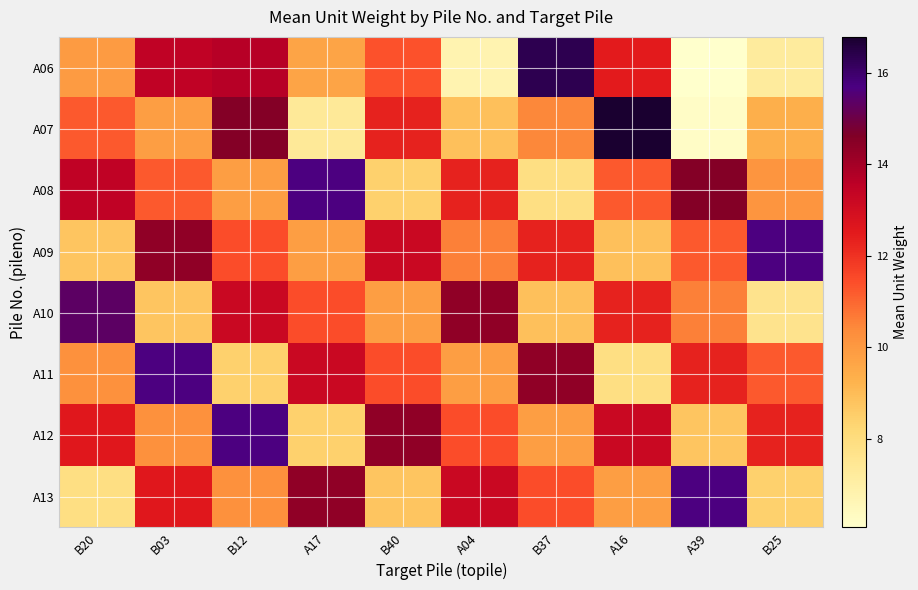

How many series are shown in this chart?

8